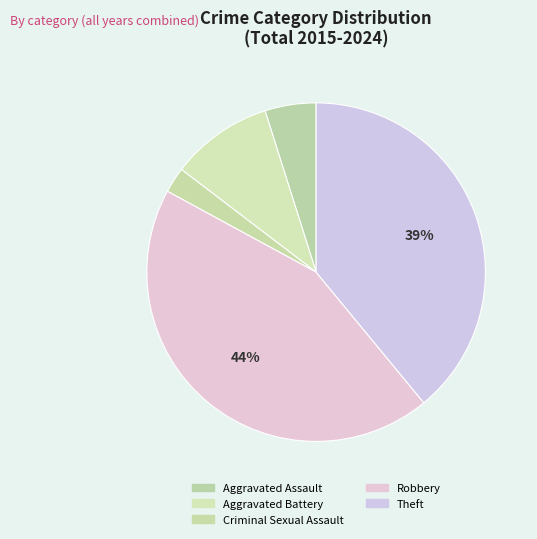

Count the number of slices in the pie.

5